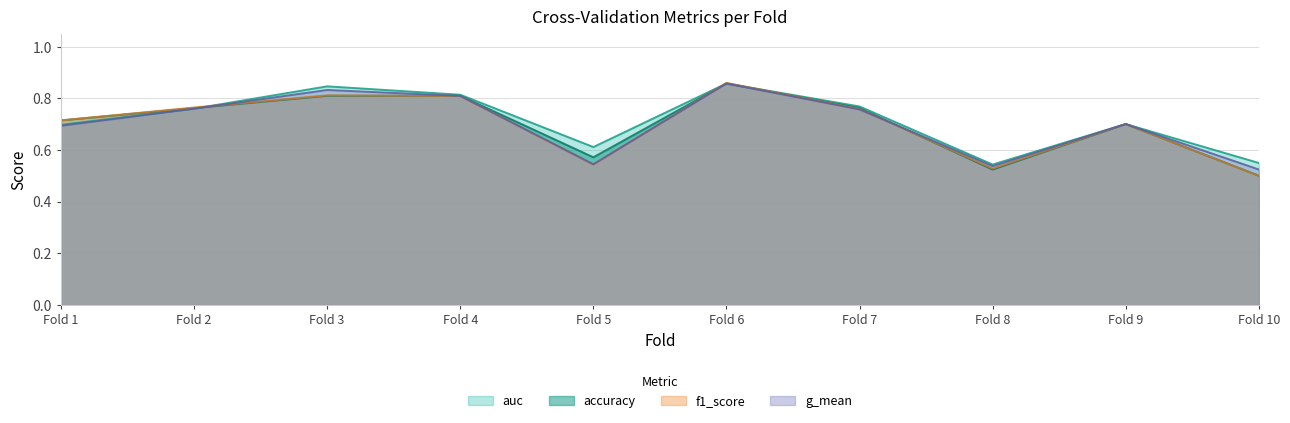

What is the value of the auc point at the 8th from the left?

0.5